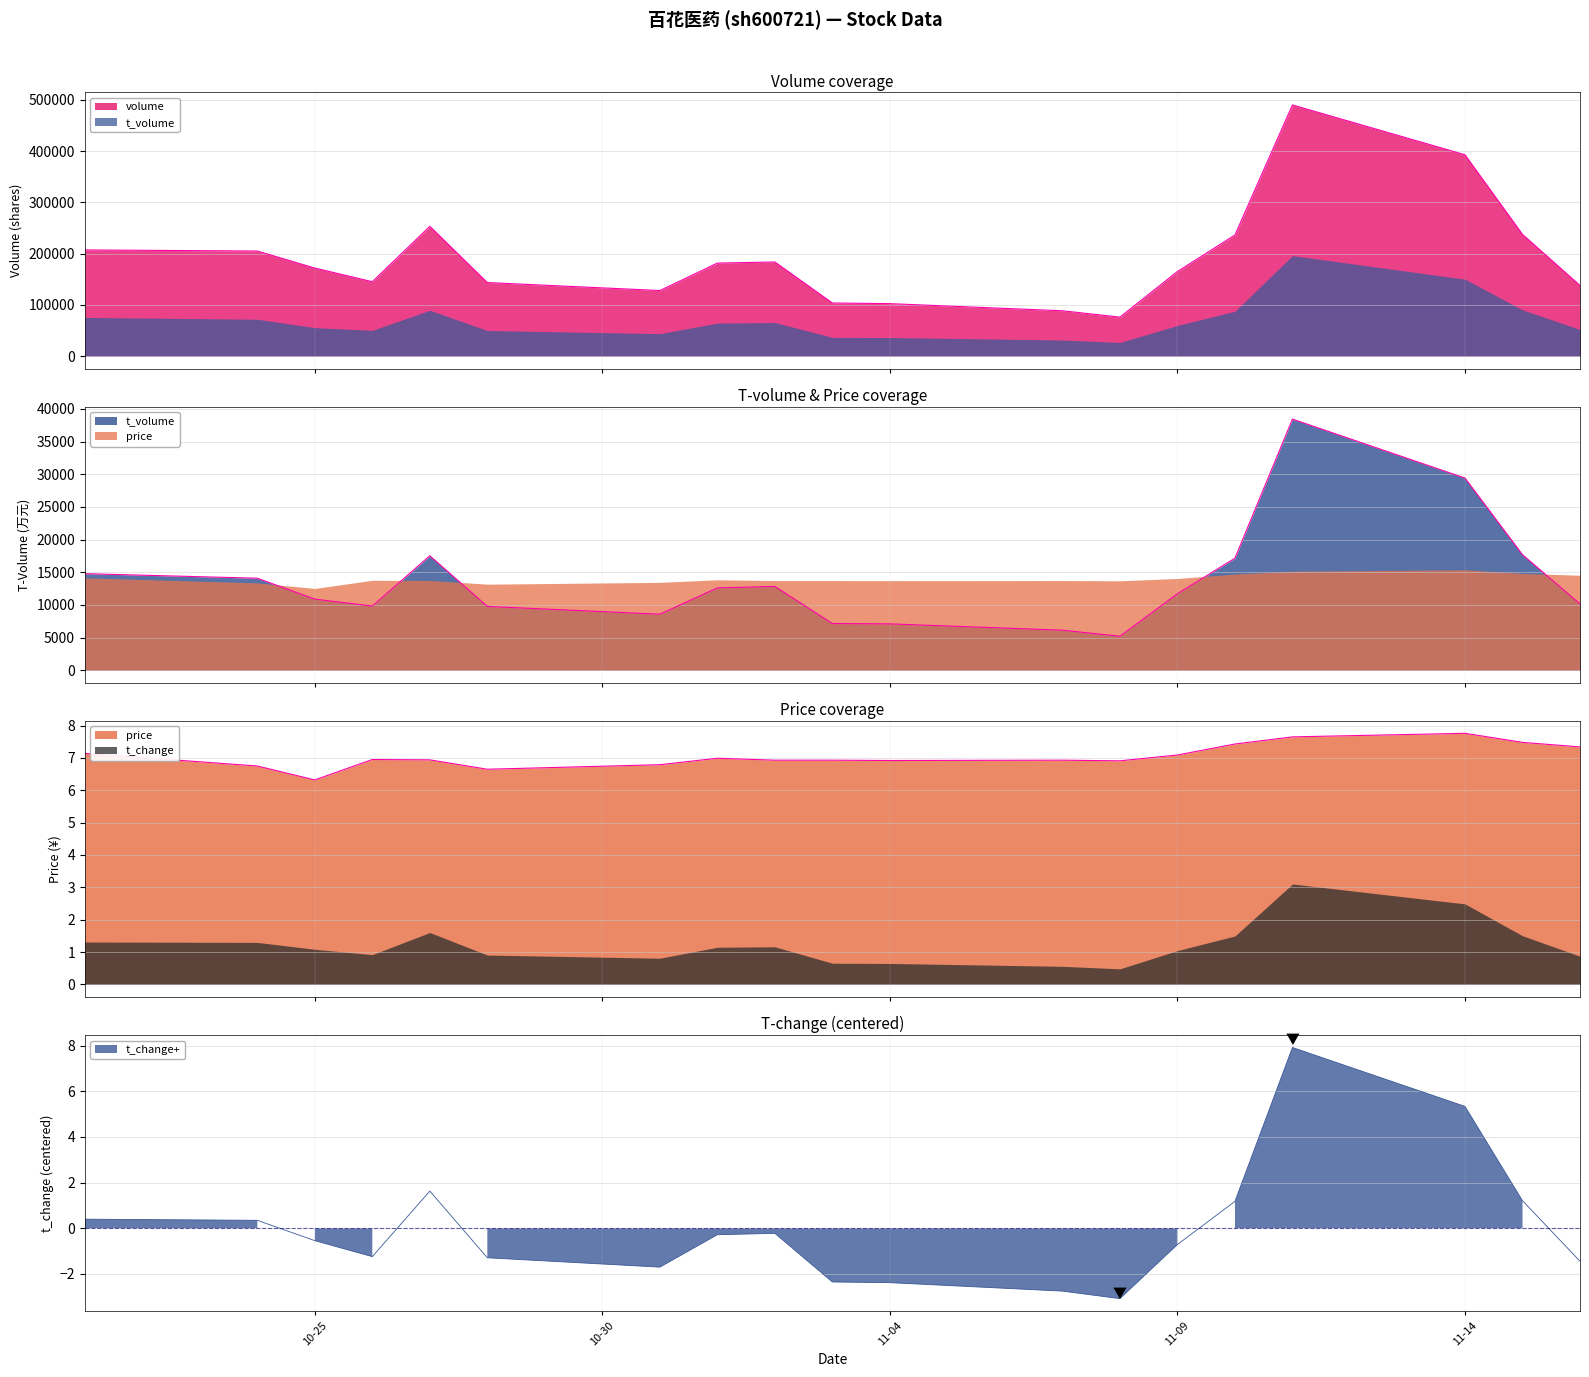

What is the value of the t_volume point at the 8th from the left?

12609.0